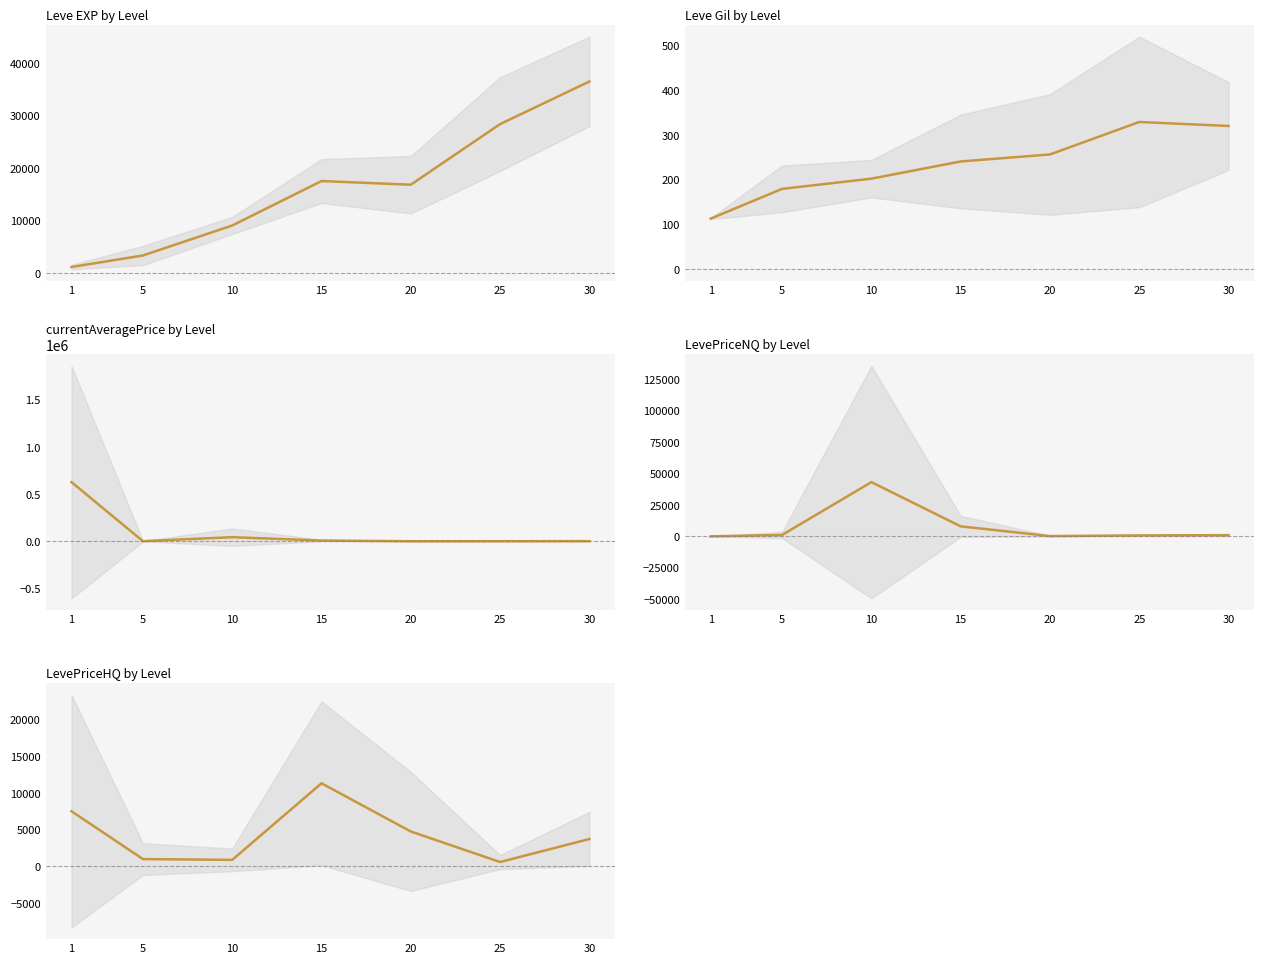

Rank the series by their maximum value, from lowest to highest.

Leve Gil by Level, LevePriceHQ by Level, Leve EXP by Level, LevePriceNQ by Level, currentAveragePrice by Level